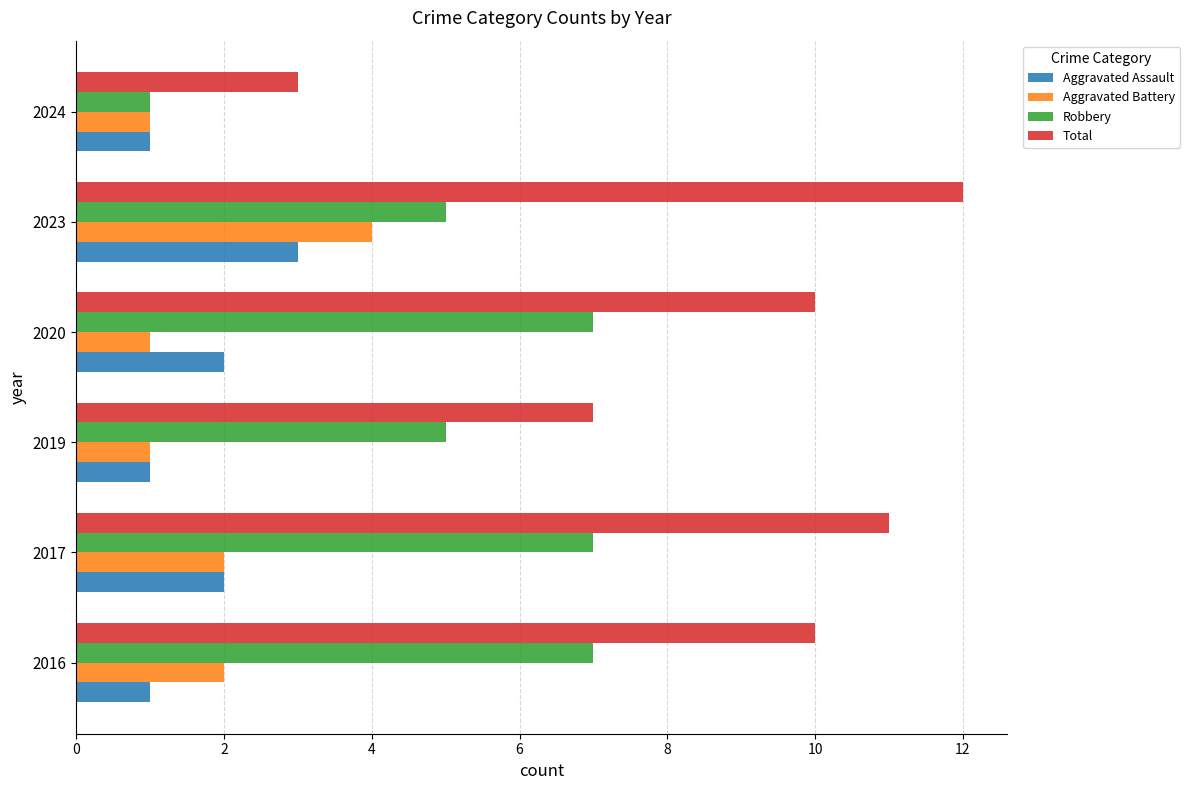

Which category has the highest value across all series?

2023